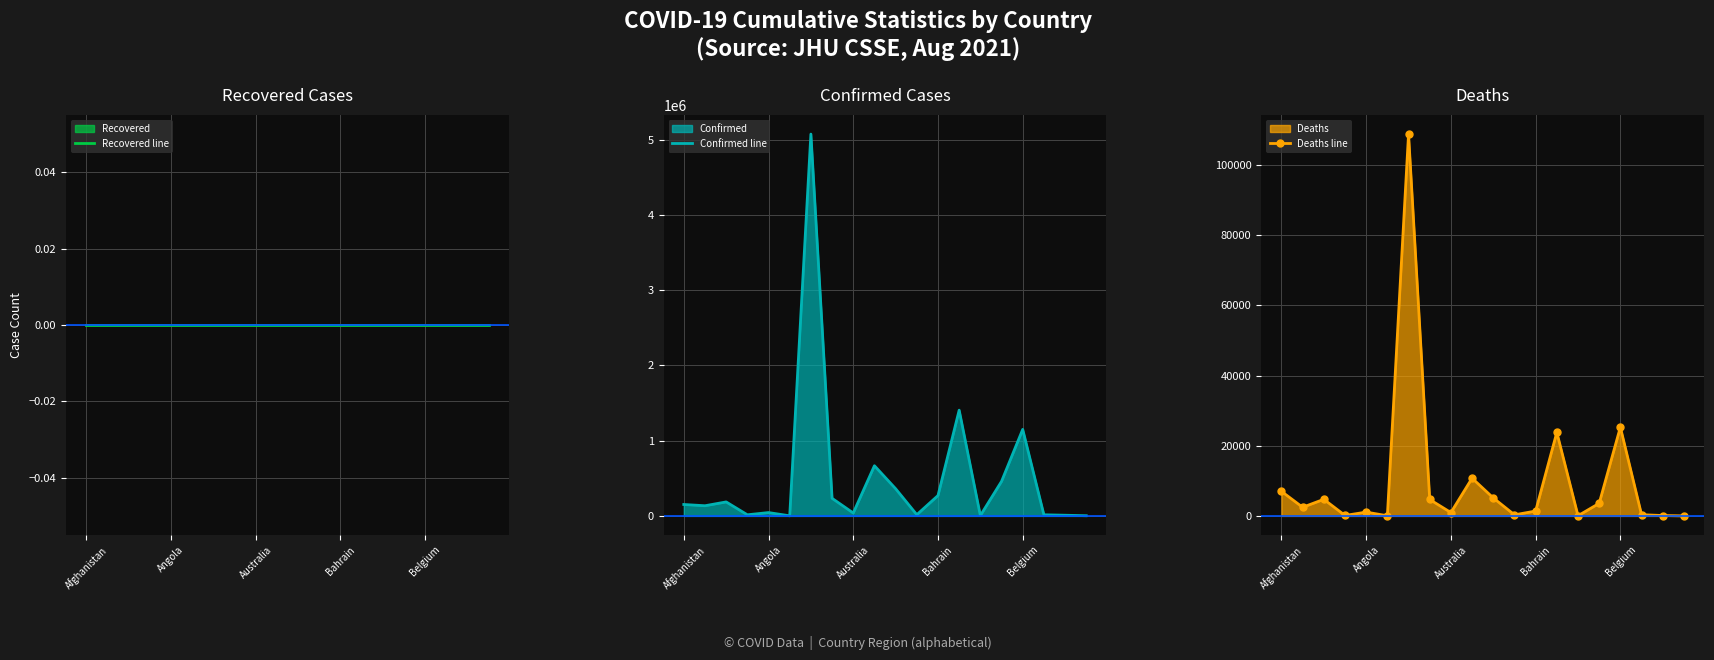

What is the highest value of the Confirmed line series?

5074725